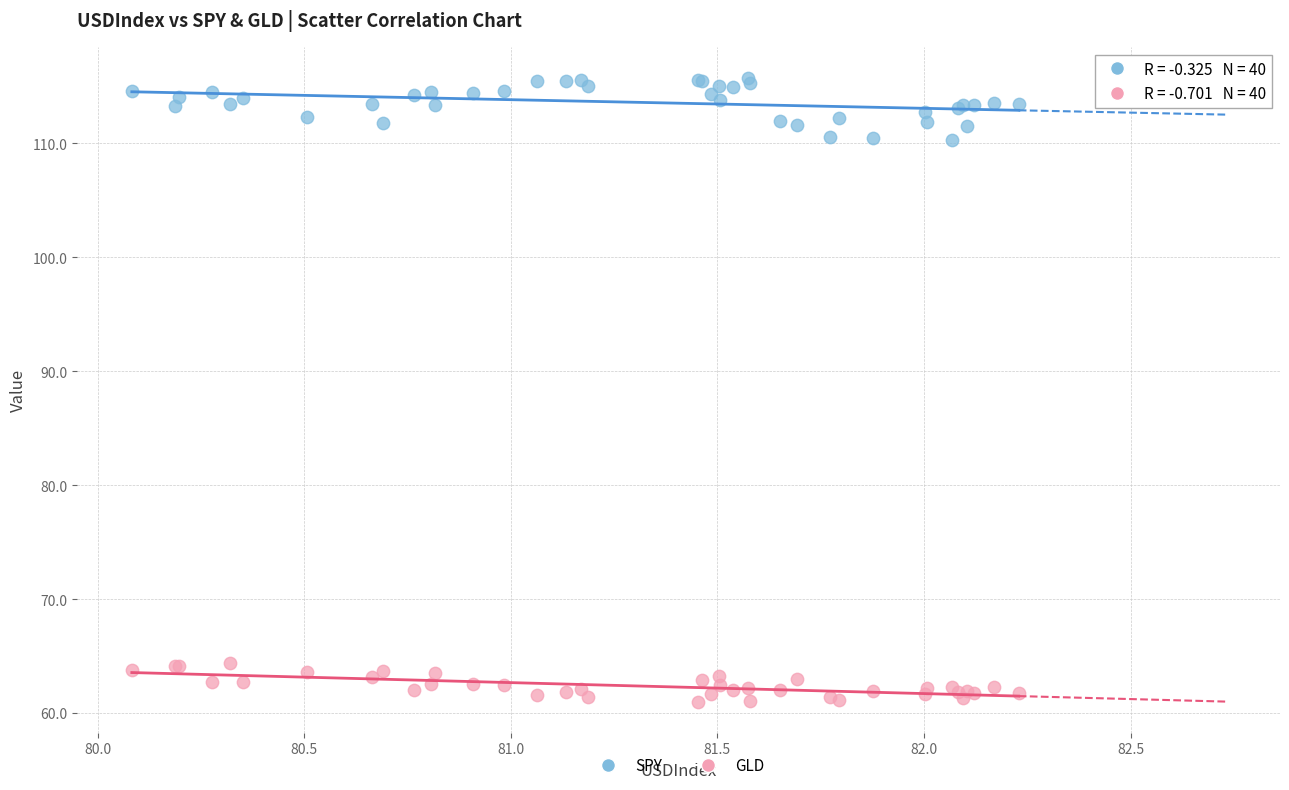

Which series contains the lowest Y value?

GLD